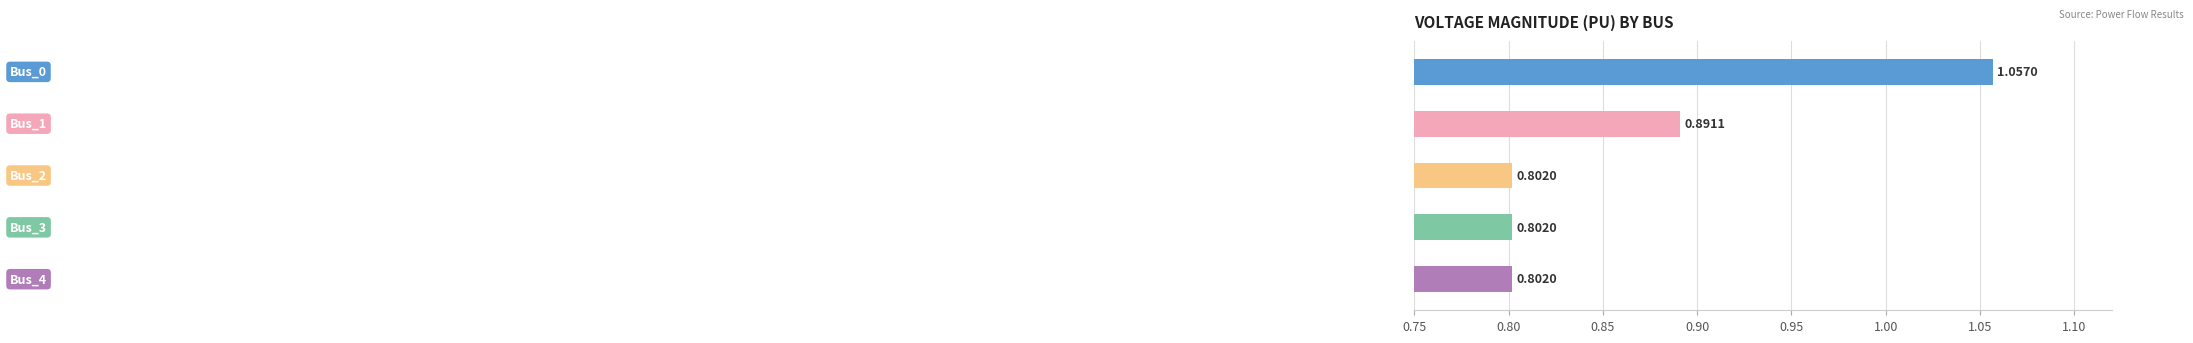

Reading left to right, transcribe all the data shown in this chart.

1.1	0.9	0.8	0.8	0.8